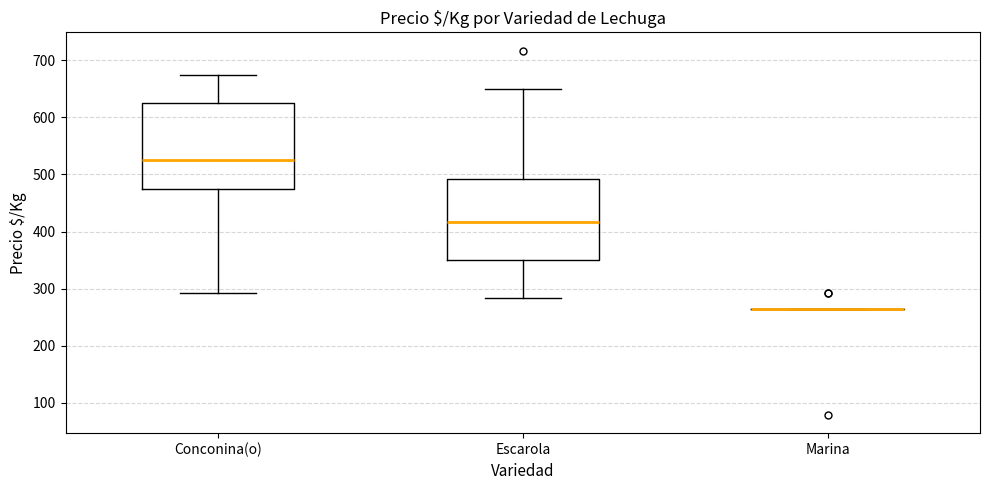

Reading left to right, transcribe this box plot: for each box, give where its median line is, the range the box spans, and where its two whiskers end, as read against the y-axis. The values are not printed on the chart, so give them approximately, as read against the axis.

Conconina(o): median 530, box 470 to 630, whiskers 290 to 680
Escarola: median 420, box 350 to 490, whiskers 280 to 650
Marina: box collapsed to a line at 260, whiskers 260 to 260